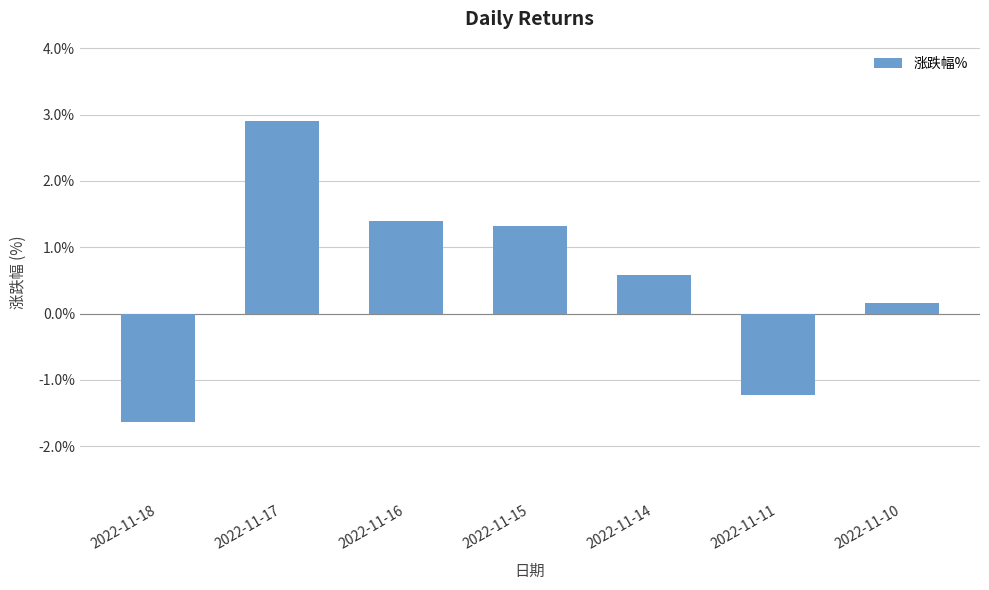

Is it true that the value at 2022-11-15 is 2.0?

False